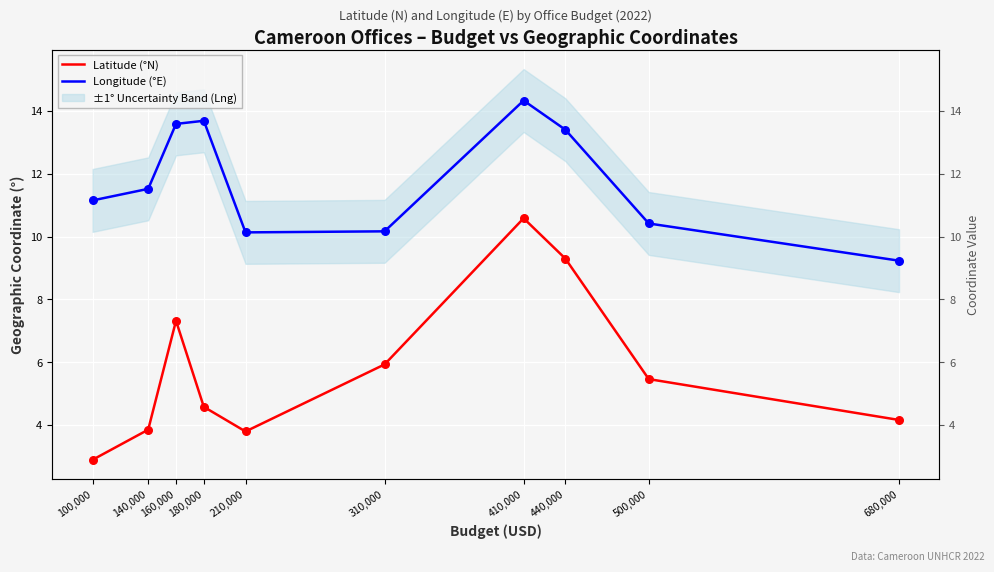

Is the value of Longitude (°E) at 210,000 greater than the value of Latitude (°N) at 100,000?

Yes